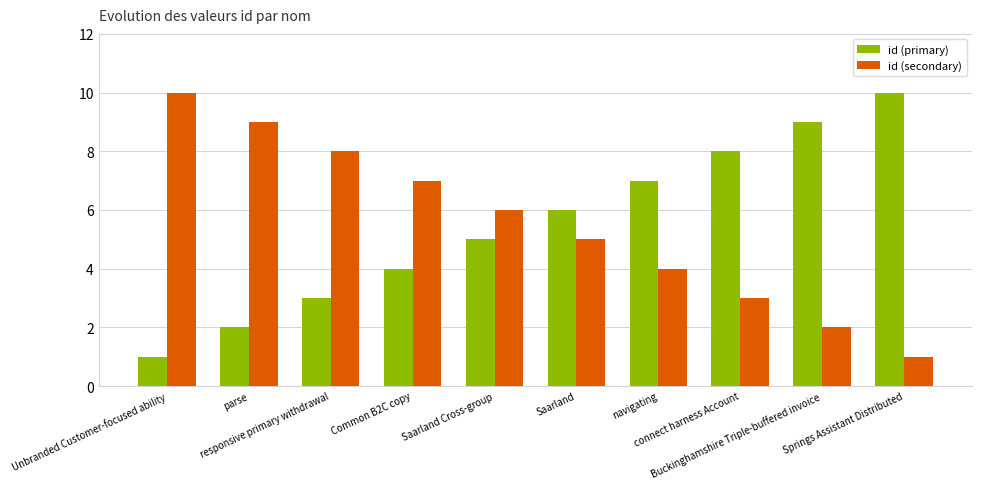

Count the id (secondary) values in the range 3 to 8.

6